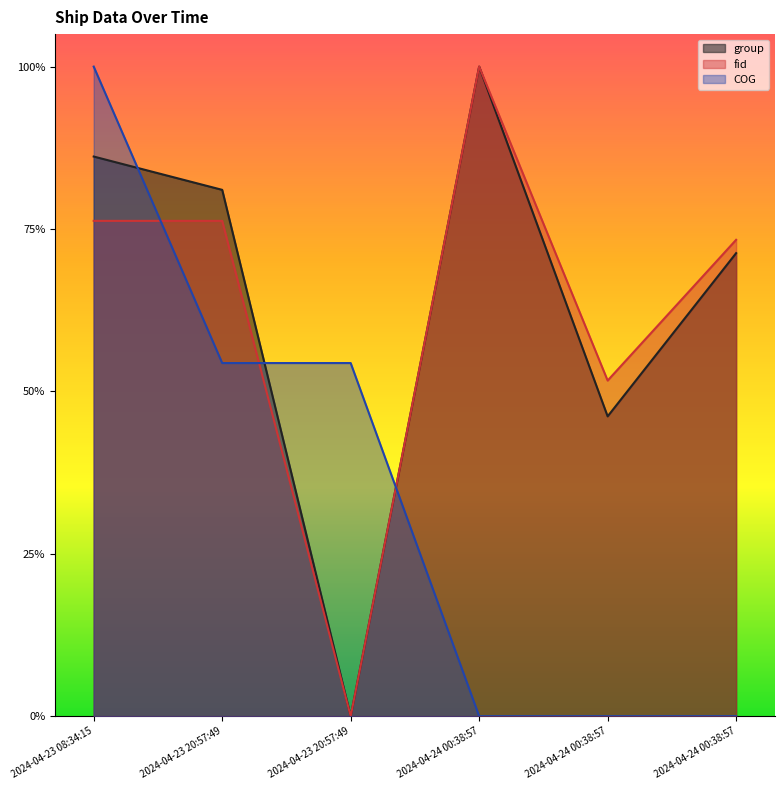

Does the chart display data point markers on the line(s)?

No